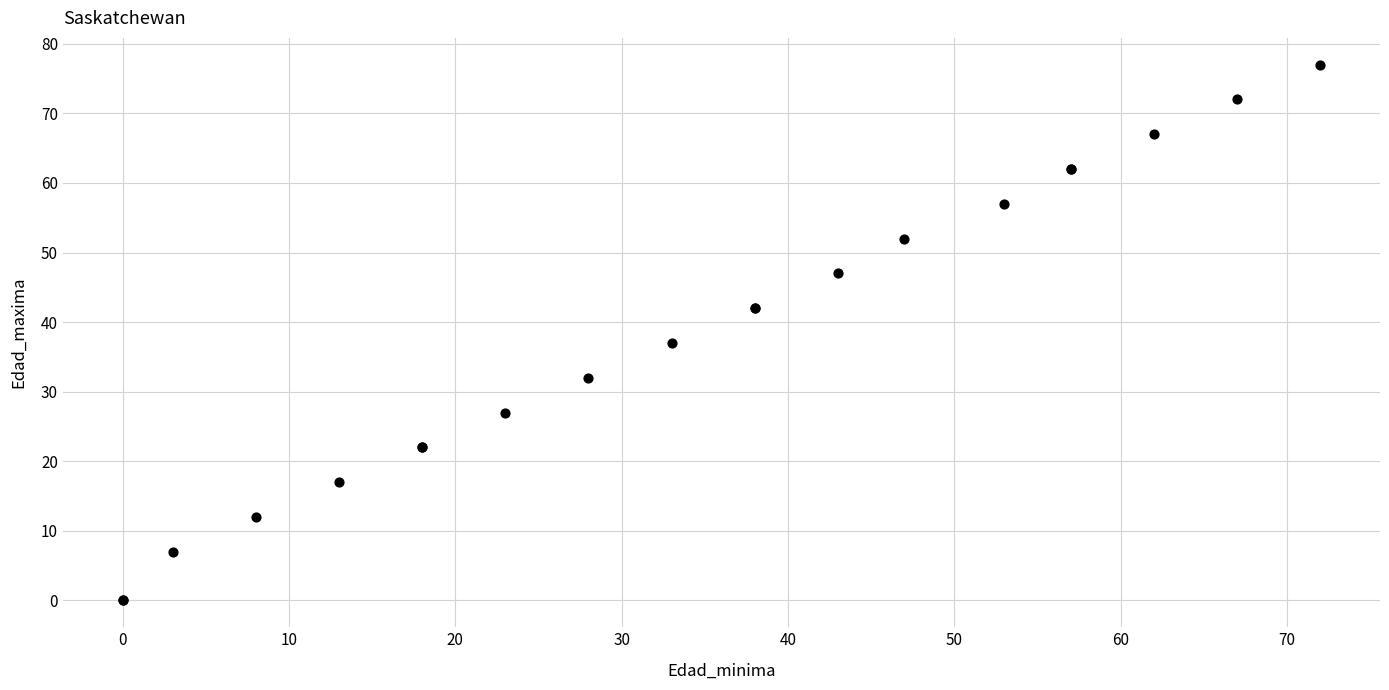

What Y value in the scatter plot is closest to 38?

37